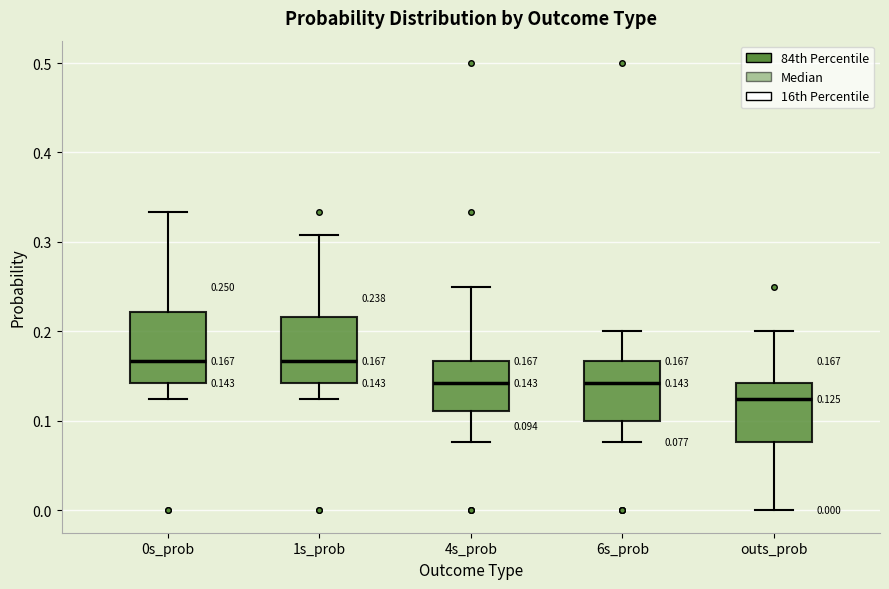

Which box has the lowest median line?

outs_prob